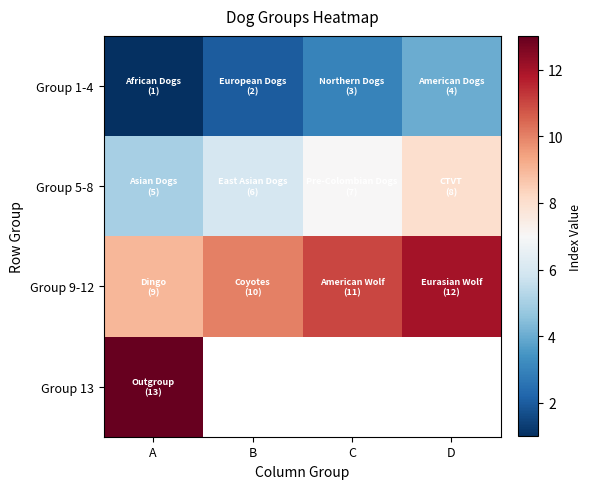

Which series has the largest total across all categories?

Group 9-12